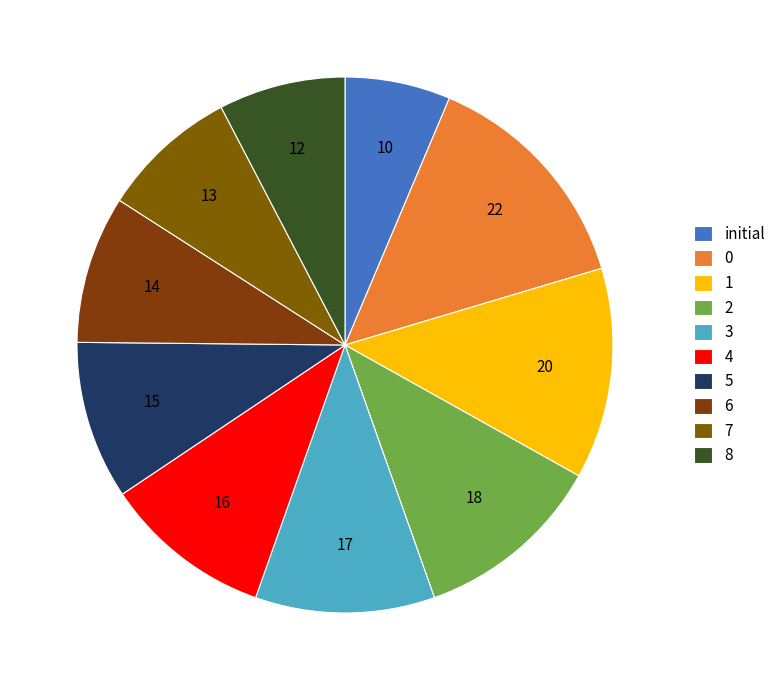

How many segments does this pie chart have?

10